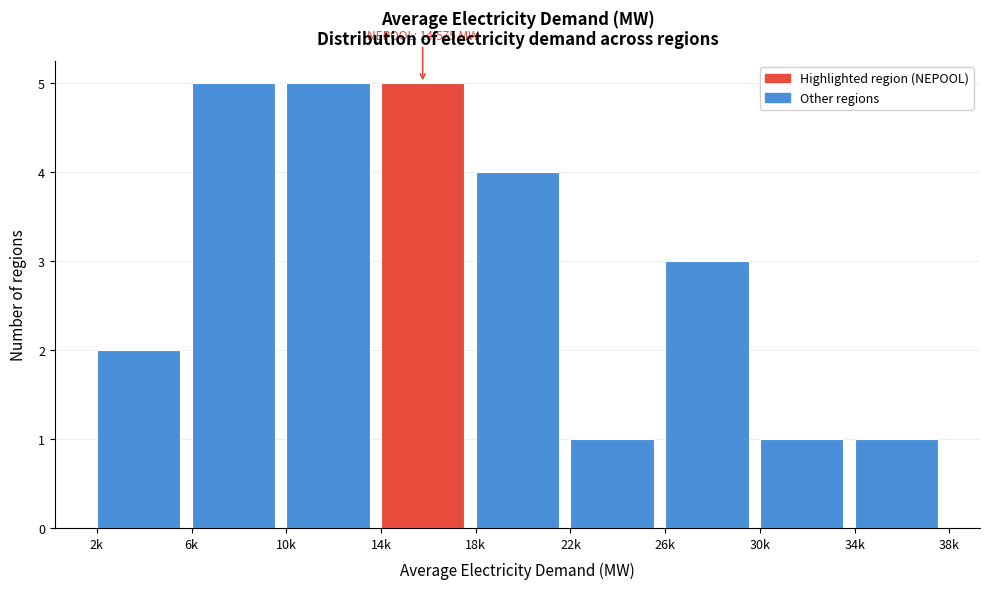

Reading left to right, what are all the values shown in this chart?

2	5	5	5	4	1	3	1	1